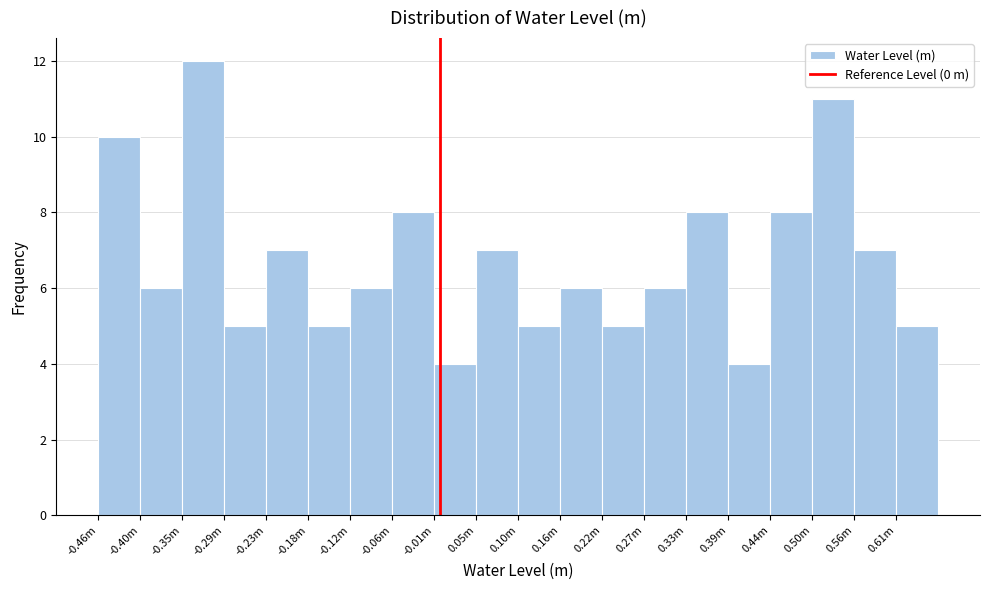

Reading left to right, transcribe all the data shown in this chart.

10	6	12	5	7	5	6	8	4	7	5	6	5	6	8	4	8	11	7	5